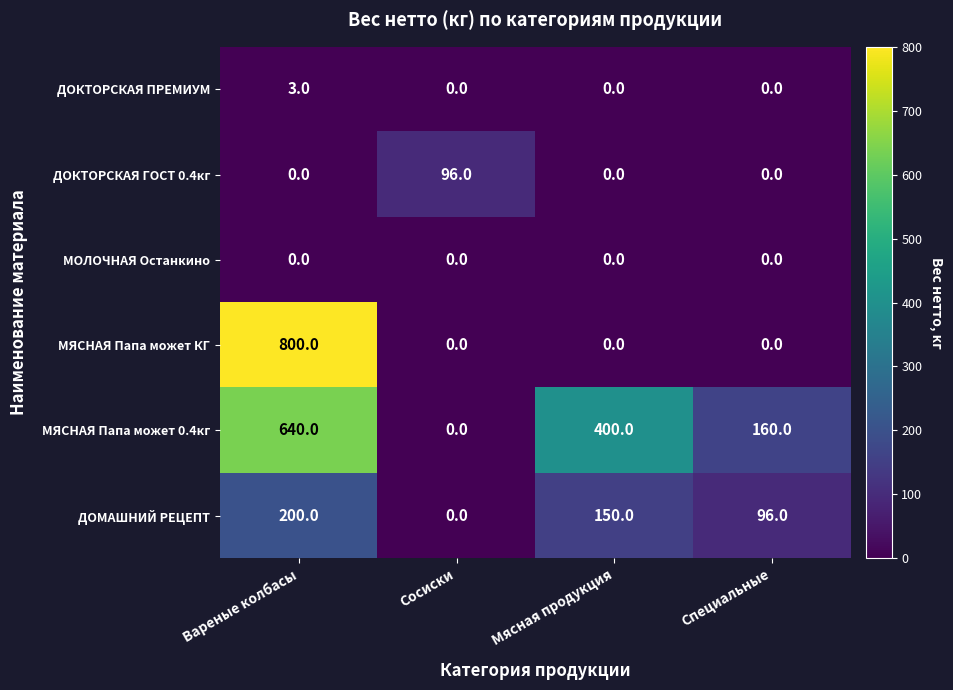

Where is ДОМАШНИЙ РЕЦЕПТ nearest to the value 100?

Специальные